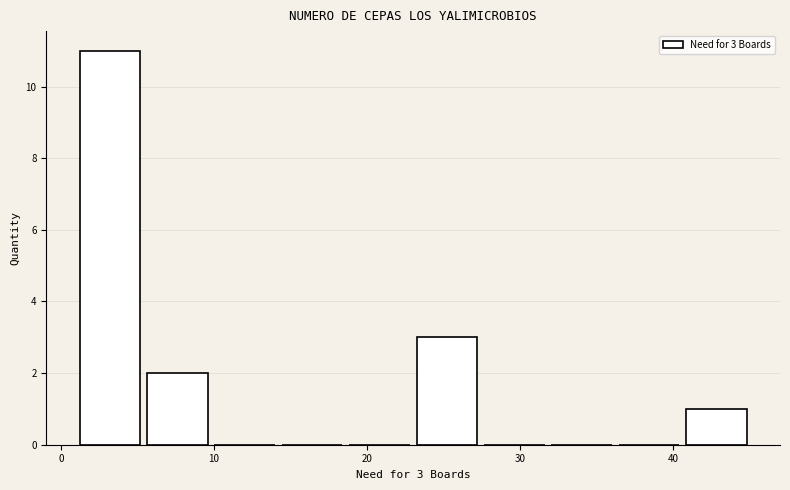

Which range on the x-axis has the tallest bar?

1.0 to 5.4